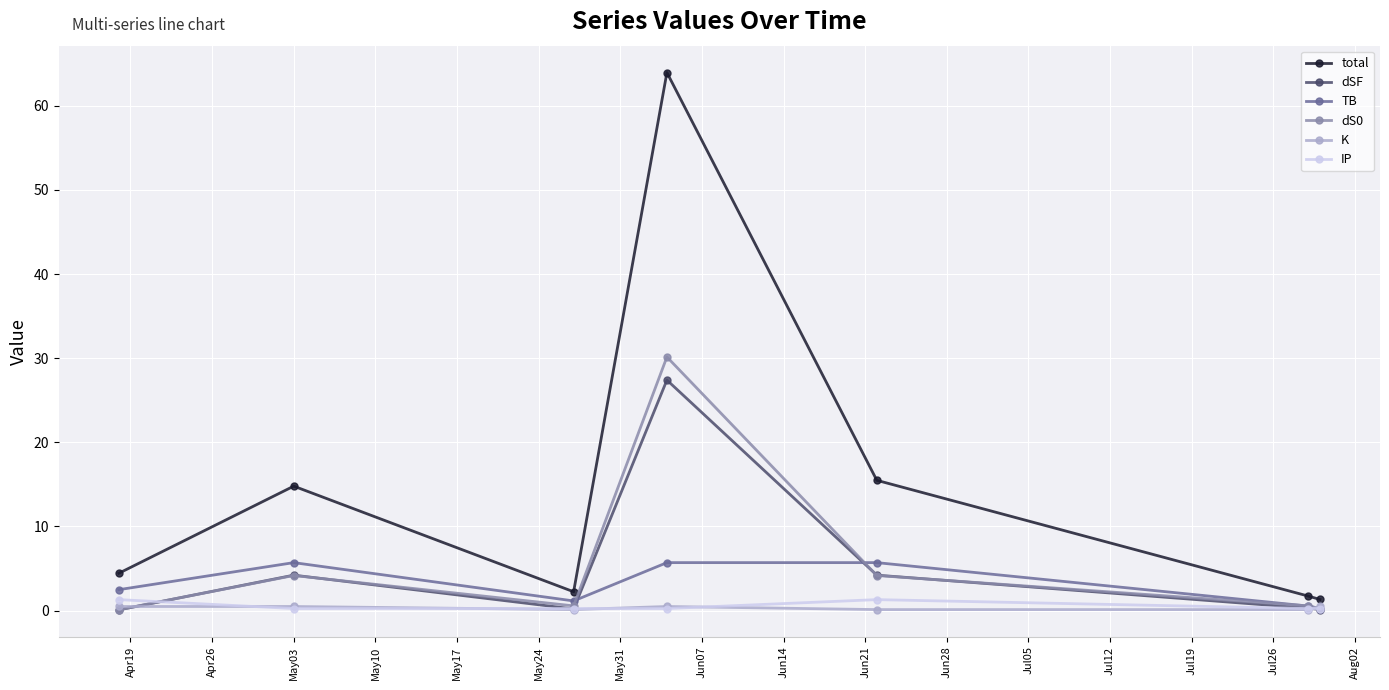

What is the maximum value shown in the chart?

63.9